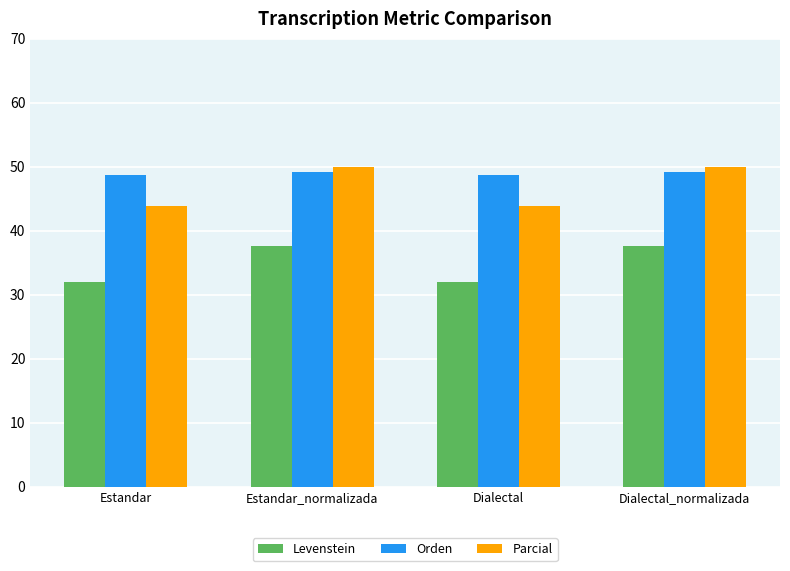

Which series has the largest range (max minus min)?

Parcial